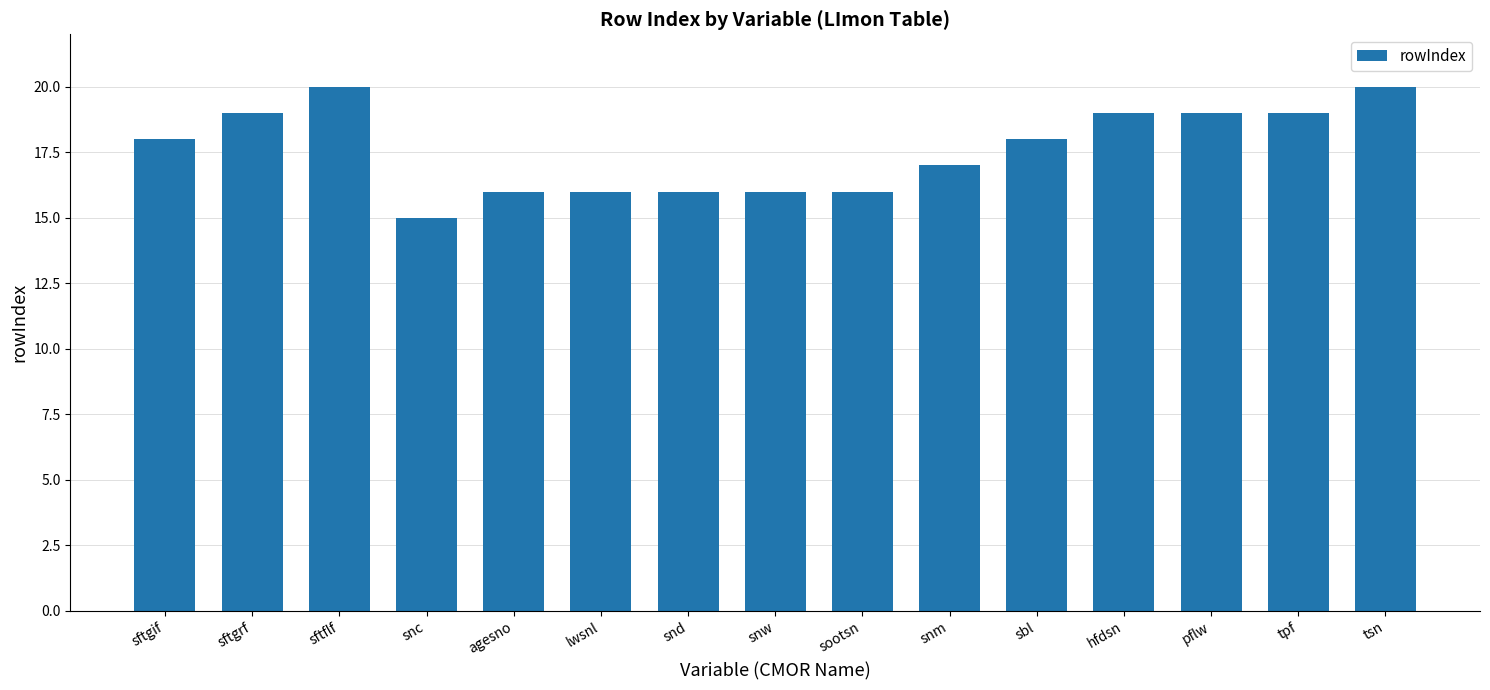

What is the maximum value shown in the chart?

20